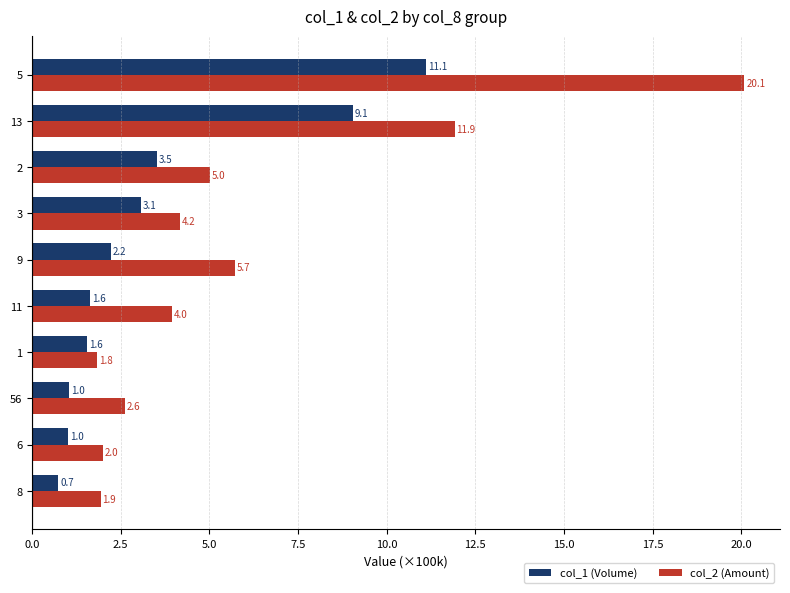

How many categories are shown in the chart?

10